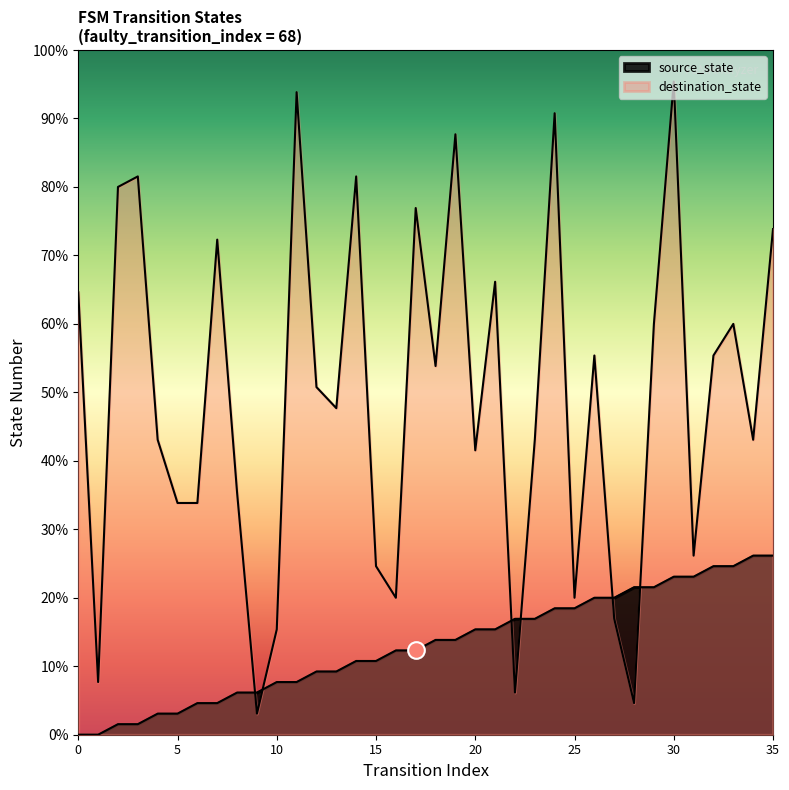

Between 2 and 15, which series saw the biggest shift?

destination_state